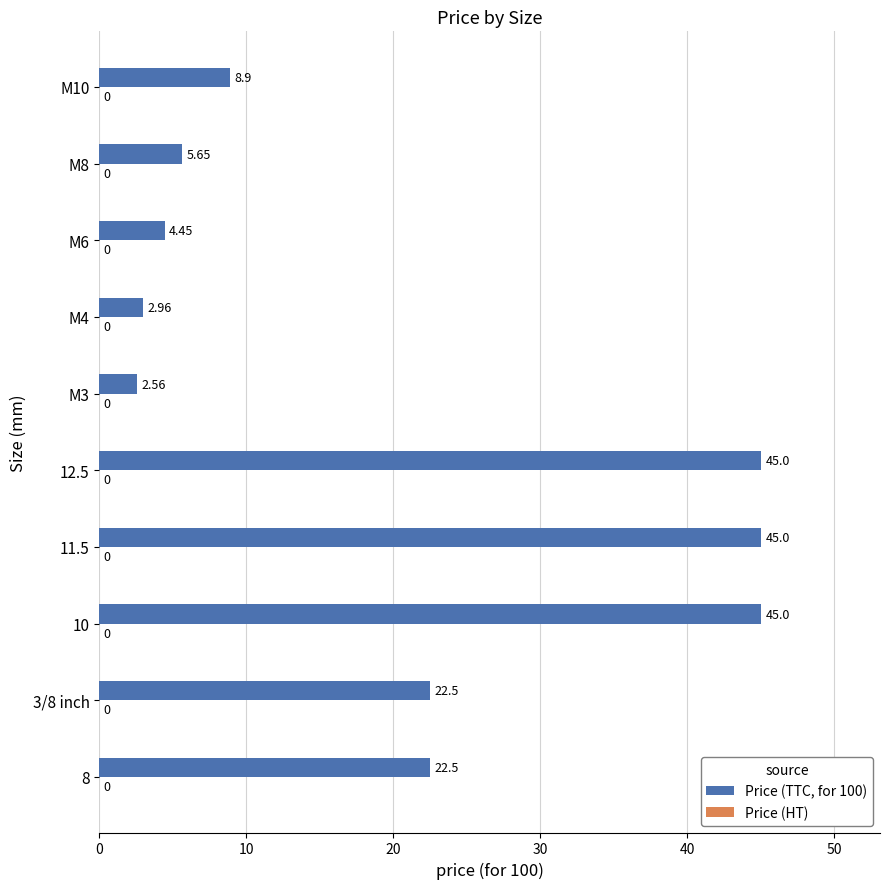

How many series are shown in this chart?

1